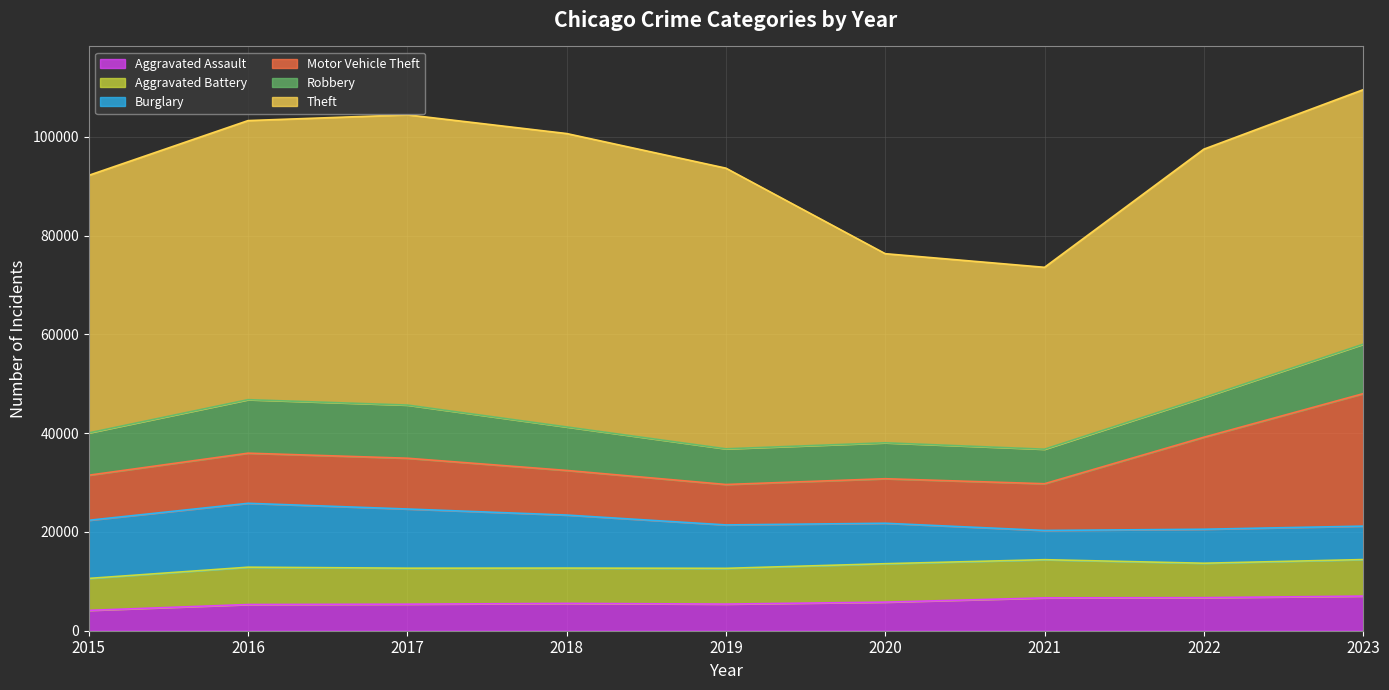

What is the minimum value for Aggravated Assault?

4120